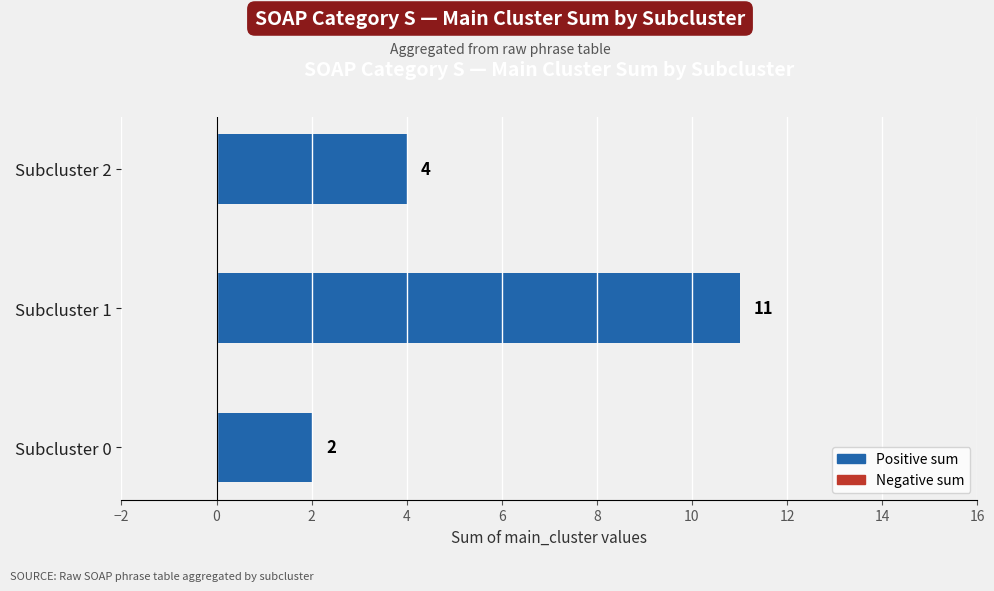

List the labels in order of value, largest first.

Subcluster 1, Subcluster 2, Subcluster 0